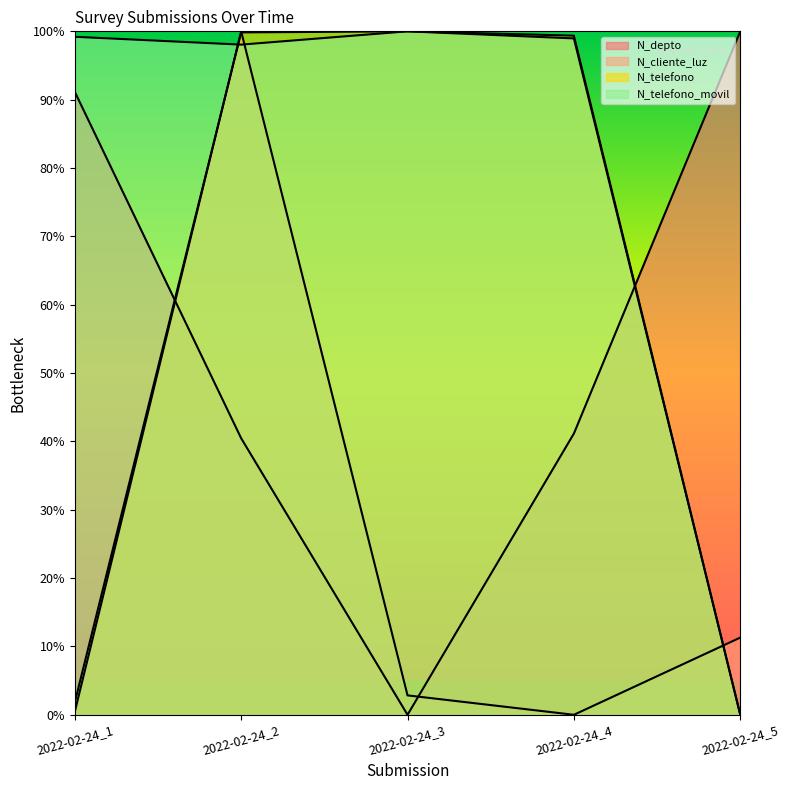

Reading left to right, extract all data points from this chart.

N_depto: 2022-02-24_1=91.2	2022-02-24_2=40.5	2022-02-24_3=0.0	2022-02-24_4=41.2	2022-02-24_5=100.0
N_cliente_luz: 2022-02-24_1=0.4	2022-02-24_2=100.0	2022-02-24_3=2.8	2022-02-24_4=0.0	2022-02-24_5=11.3
N_telefono: 2022-02-24_1=1.8	2022-02-24_2=99.8	2022-02-24_3=100.0	2022-02-24_4=99.4	2022-02-24_5=0.0
N_telefono_movil: 2022-02-24_1=99.2	2022-02-24_2=98.1	2022-02-24_3=100.0	2022-02-24_4=99.0	2022-02-24_5=0.0